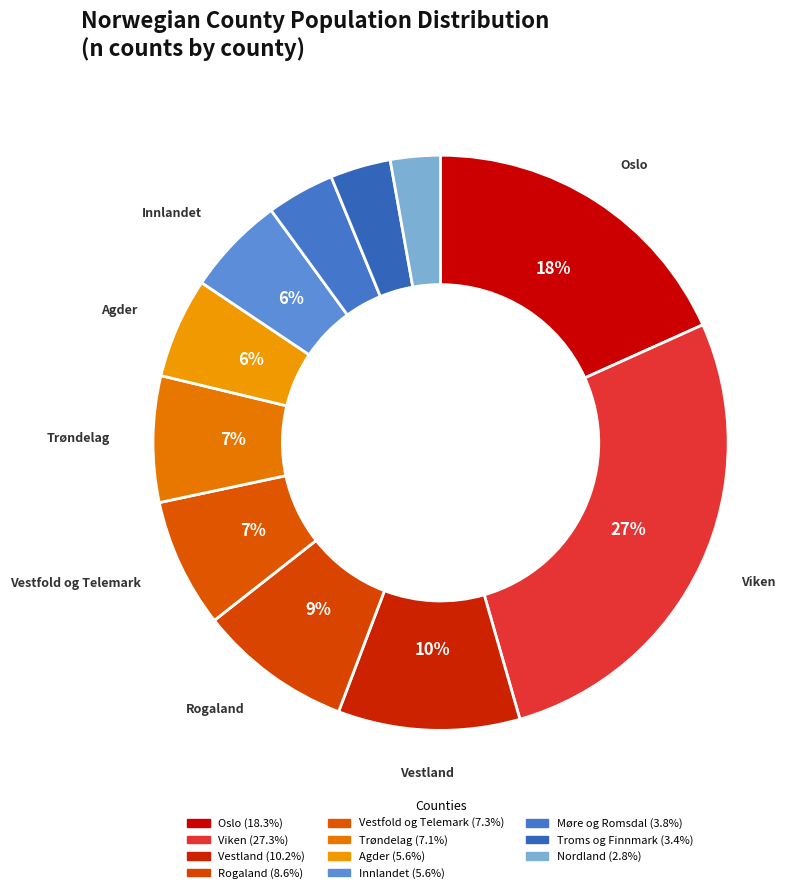

To the nearest percent, what portion does Oslo represent?

18%